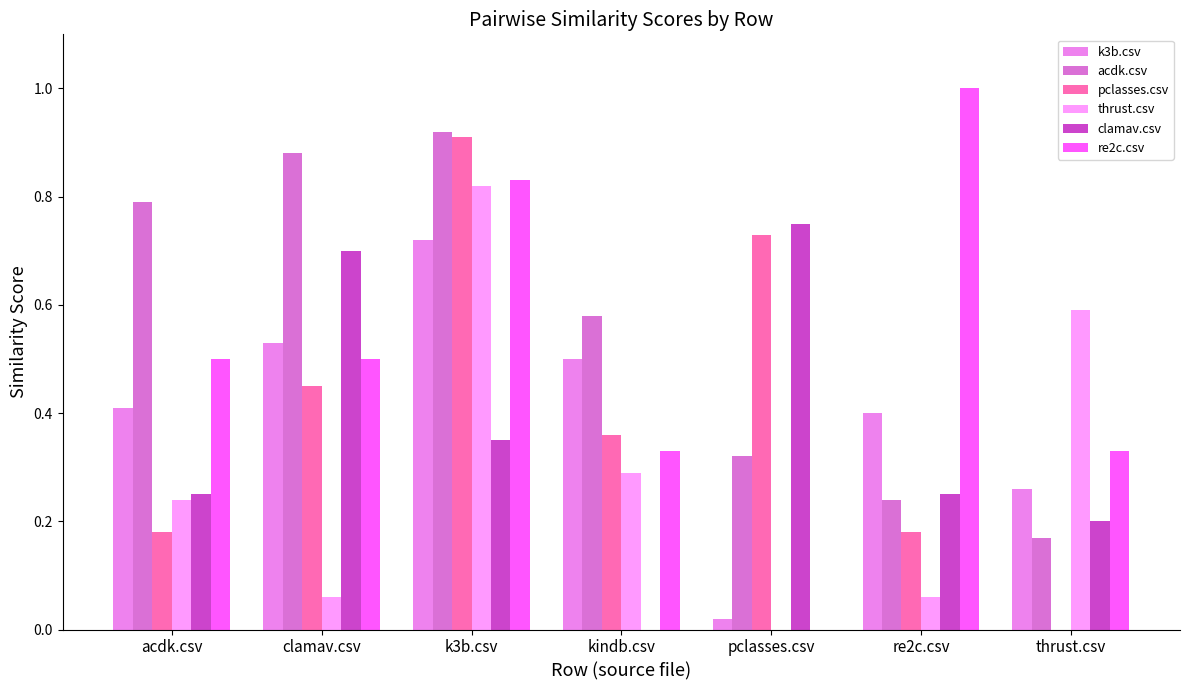

How many series are shown in this chart?

6